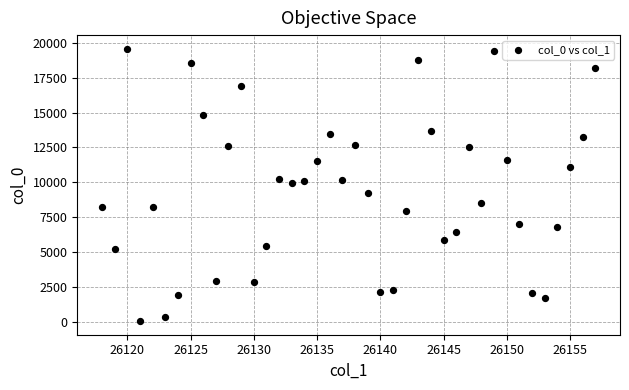

What is the range of Y values (max minus min)?

19497